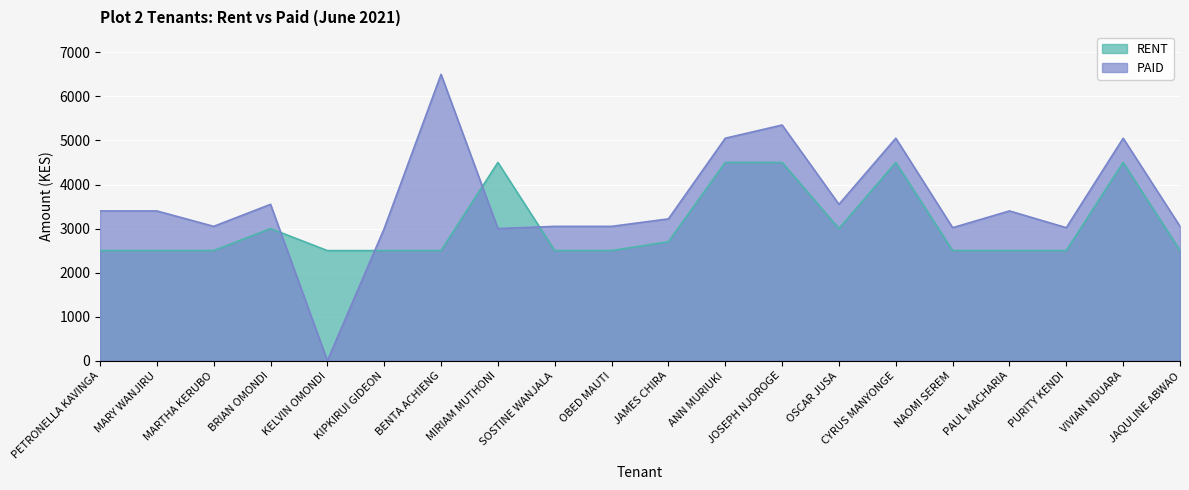

In RENT, how many points are lower than both neighbors (excluding endpoints)?

1